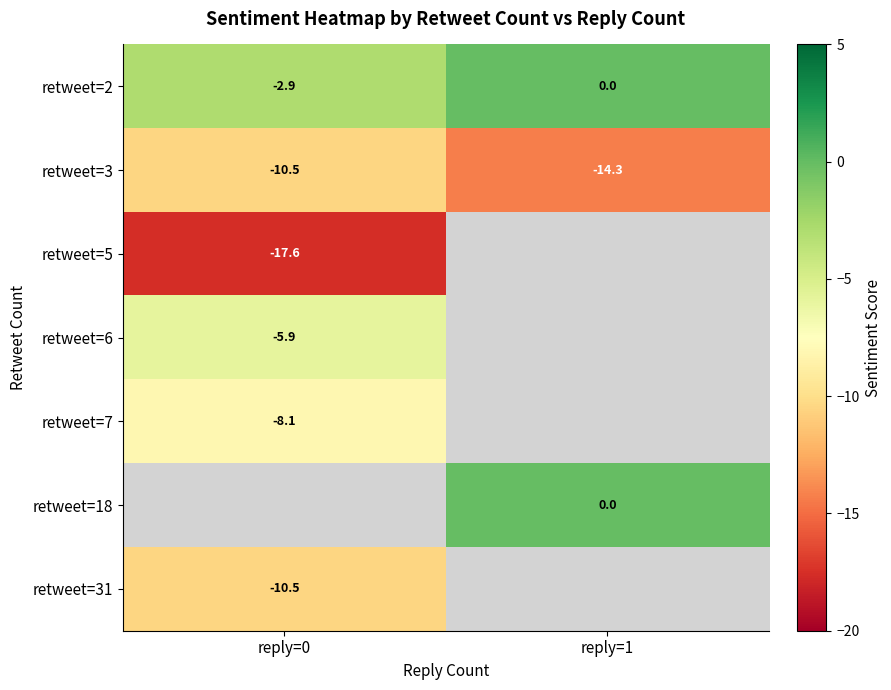

Which has a higher value, reply=1 or reply=0?

reply=1